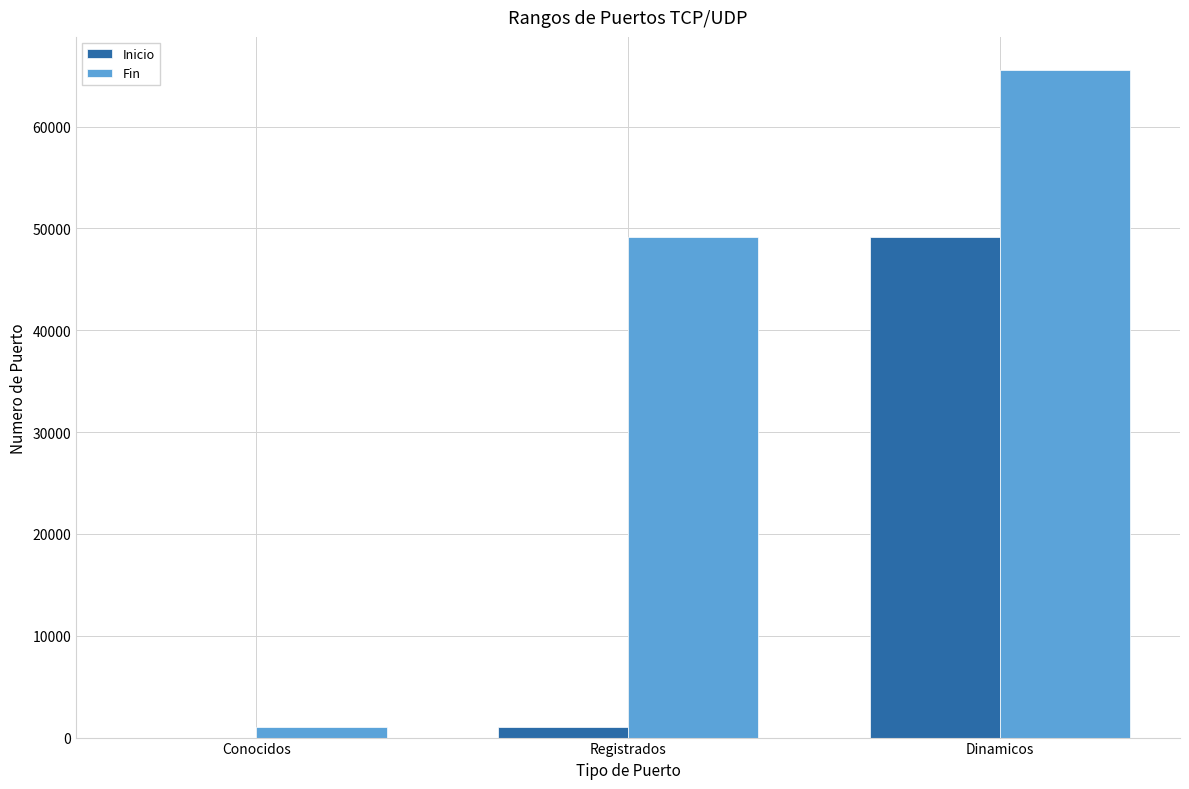

Reading left to right, transcribe all the data shown in this chart.

Inicio: Conocidos=0	Registrados=1024	Dinamicos=49152
Fin: Conocidos=1023	Registrados=49151	Dinamicos=65535